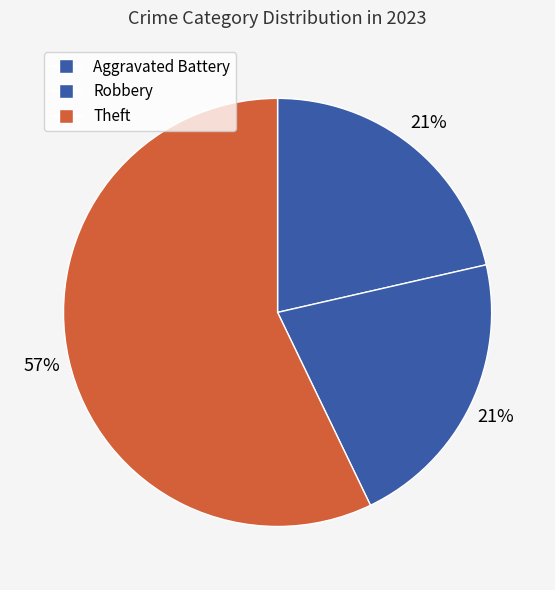

To the nearest percent, what is the difference between the largest and smallest slice percentages?

36%